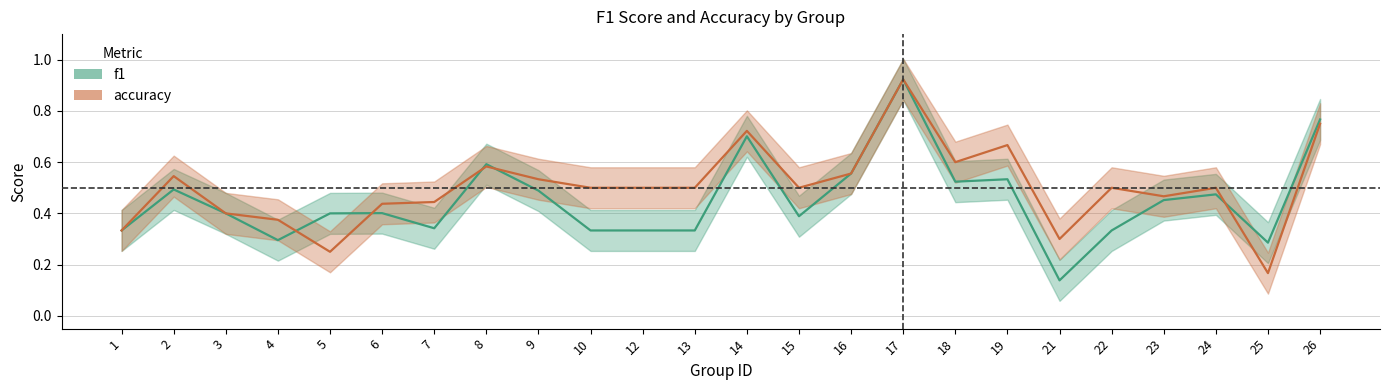

After their last crossing, which series has the higher values: accuracy or f1?

f1